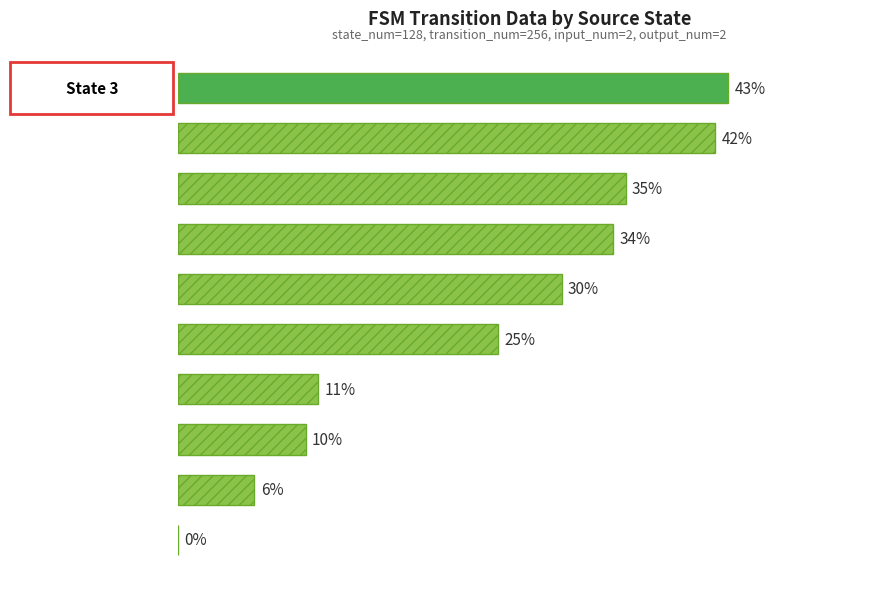

Are the bars horizontal?

Yes